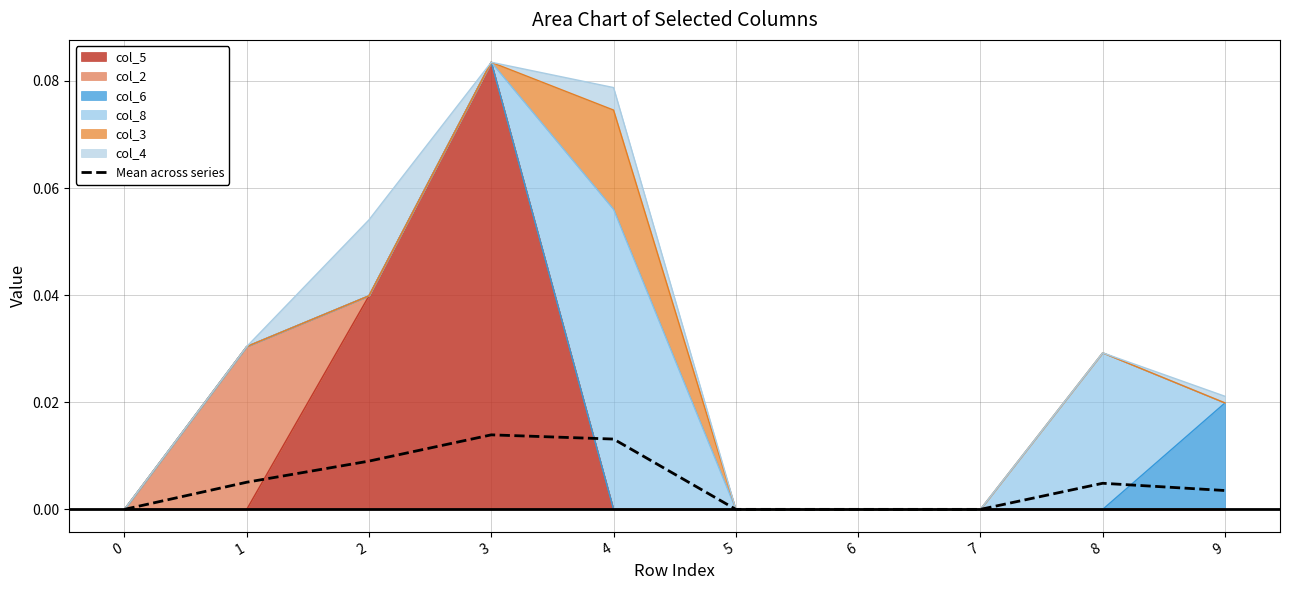

Count the number of categories in the chart.

10